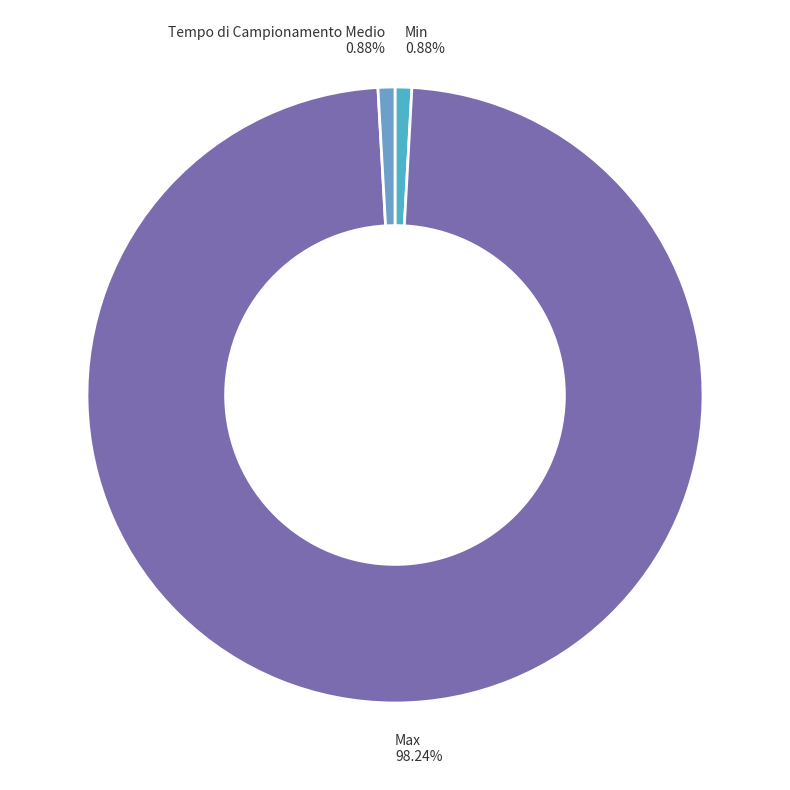

The Min slice represents 1% of the pie. True or false?

True